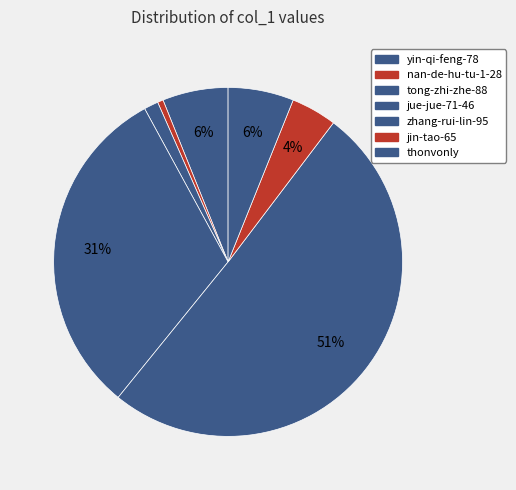

How many slices are in this pie chart?

7